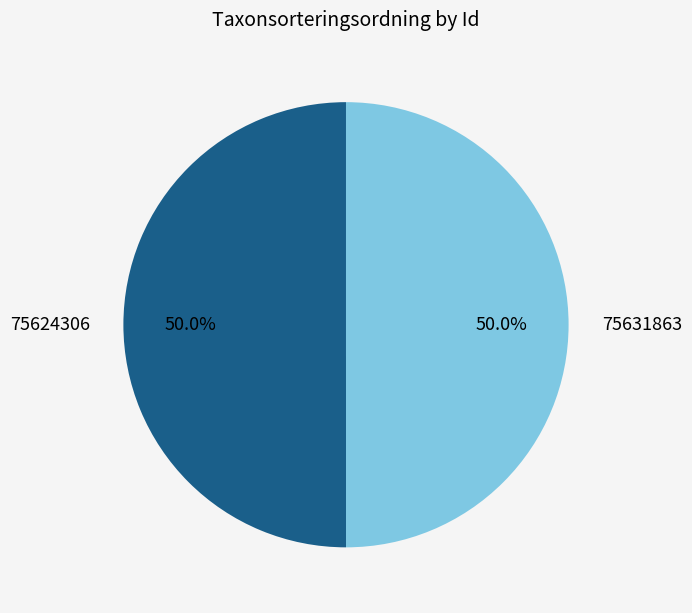

Count the number of slices in the pie.

2